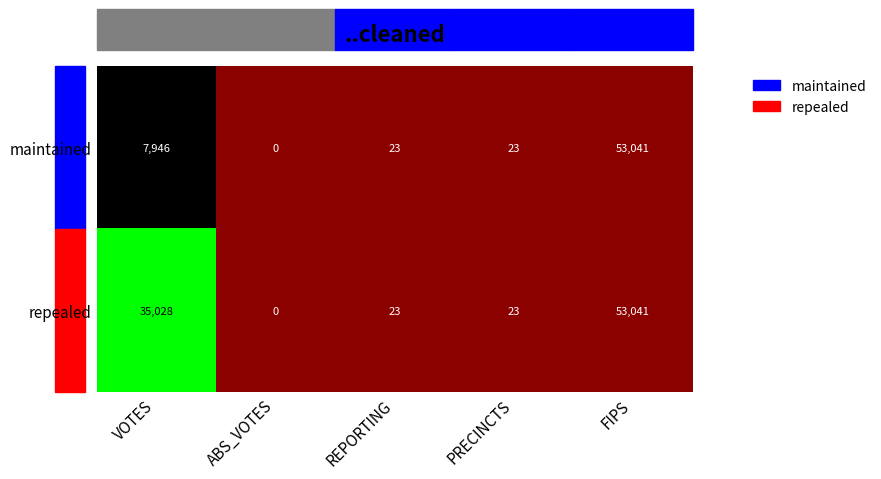

Is it true that maintained equals 53041 at FIPS?

True